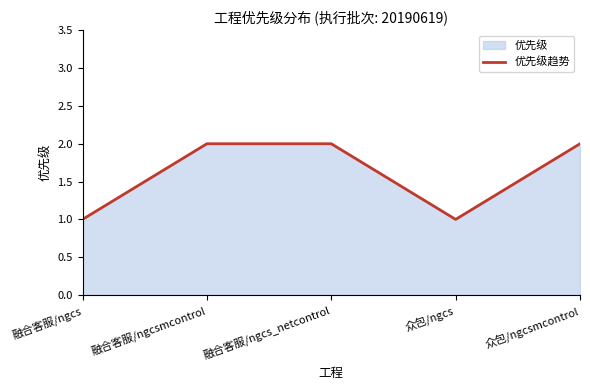

What position from the right is 众包/ngcs?

2